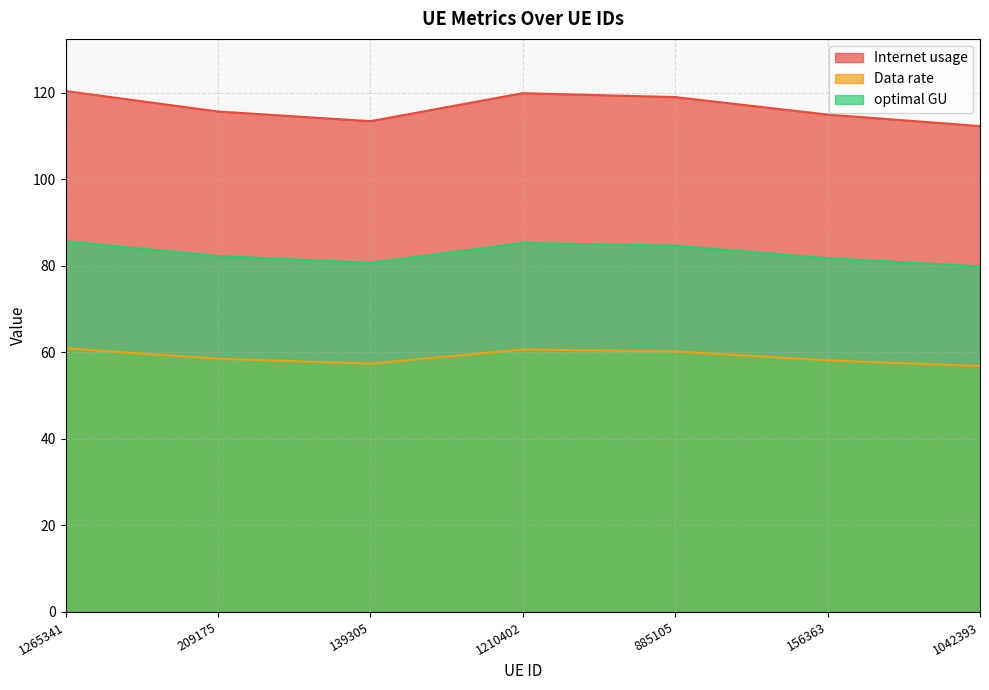

Which series has the largest total across all categories?

Internet usage